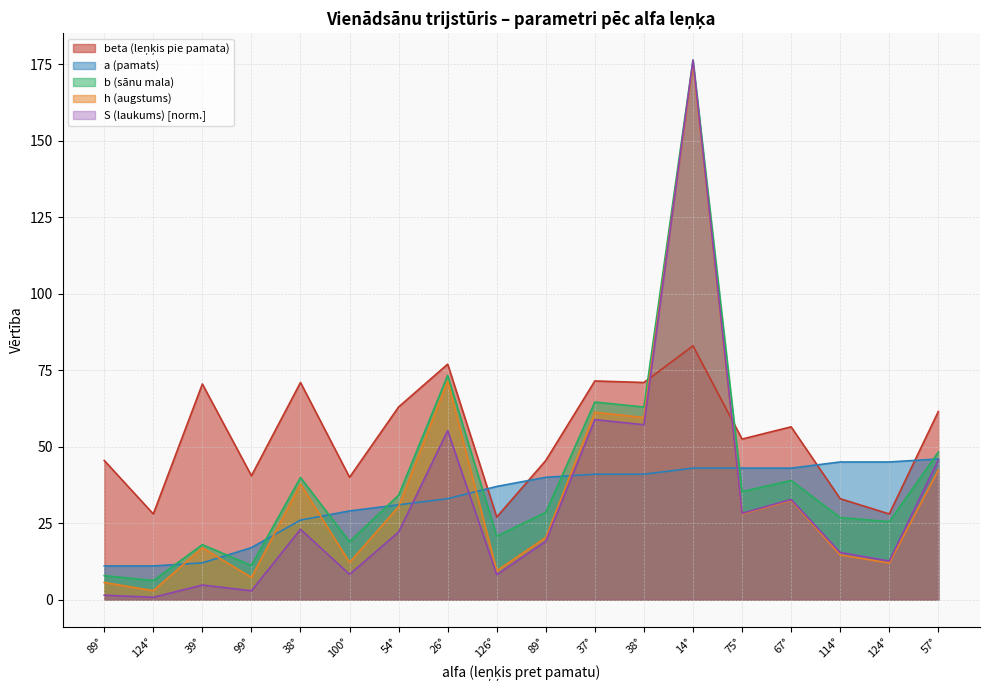

What is the label of the 1st point from the left?

89°